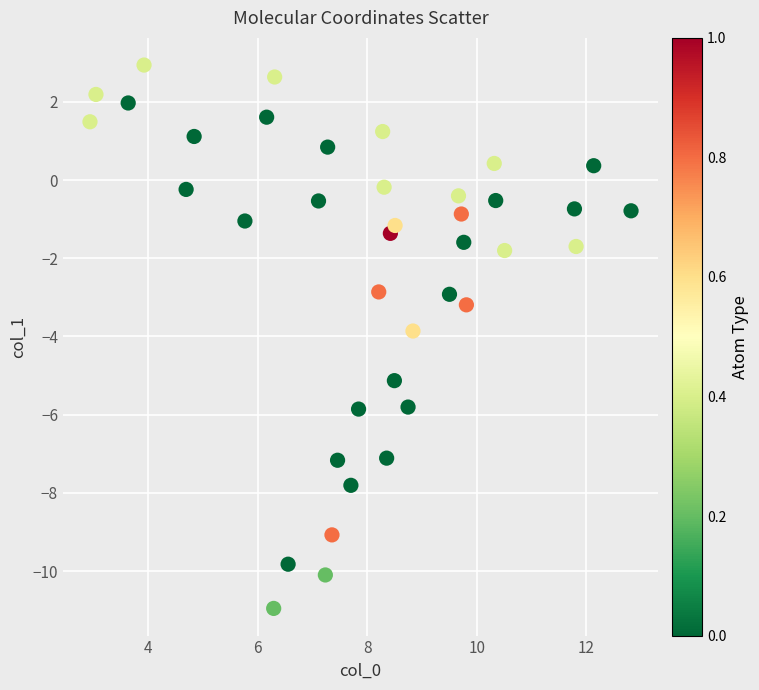

What is the range of X values (max minus min)?

9.9